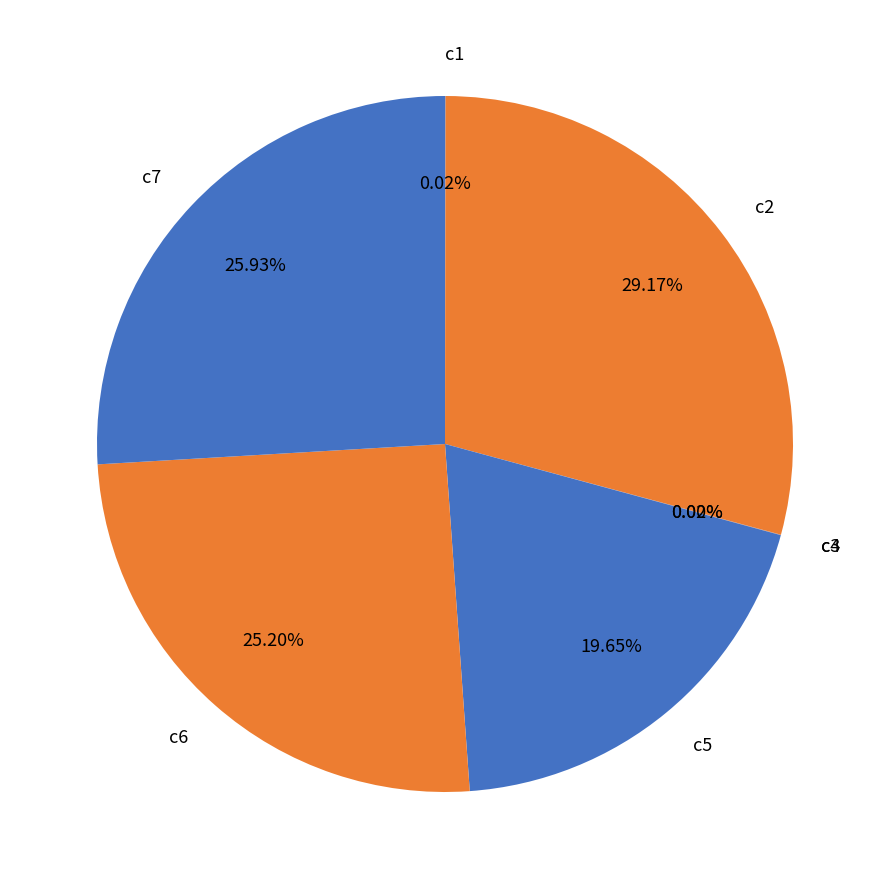

The c2 slice represents 29% of the pie. True or false?

True